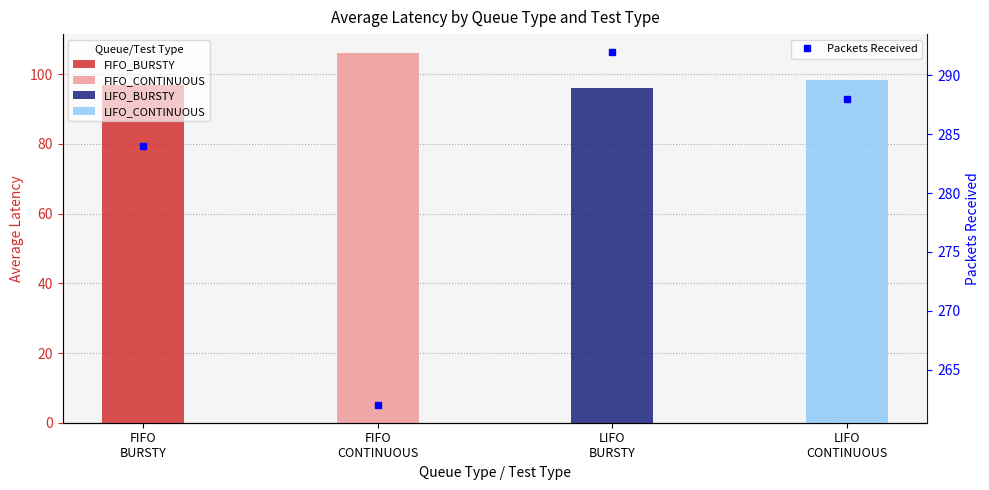

Rank the categories by value from highest to lowest.

LIFO
BURSTY, LIFO
CONTINUOUS, FIFO
BURSTY, FIFO
CONTINUOUS